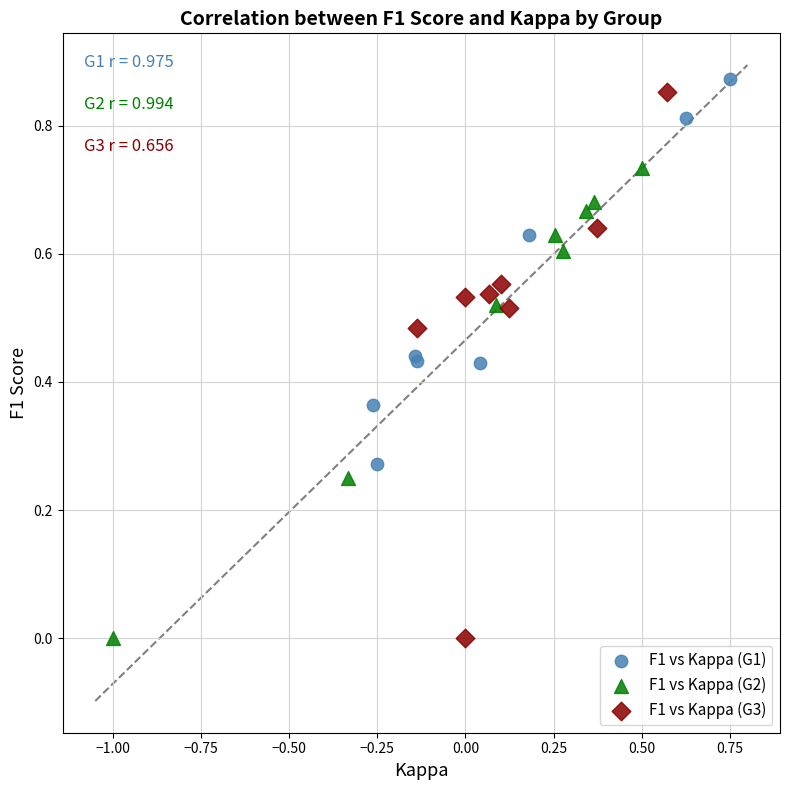

Which series has the largest Y range (max minus min)?

F1 vs Kappa (G3)